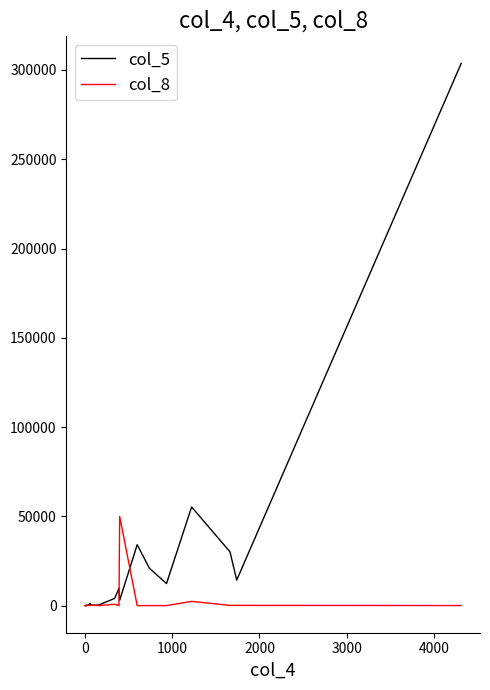

What position from the left is 0?

2